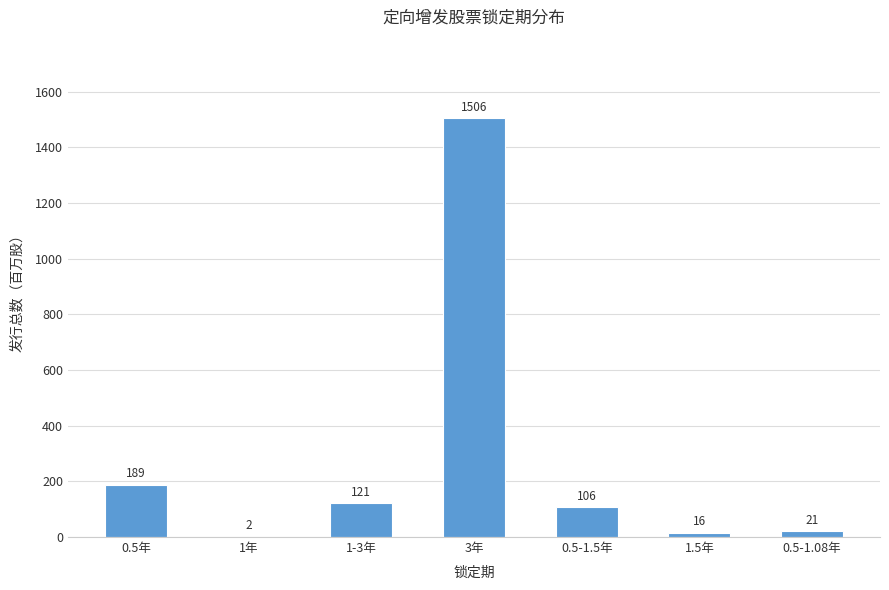

Where is the data nearest to the value 754?

0.5年